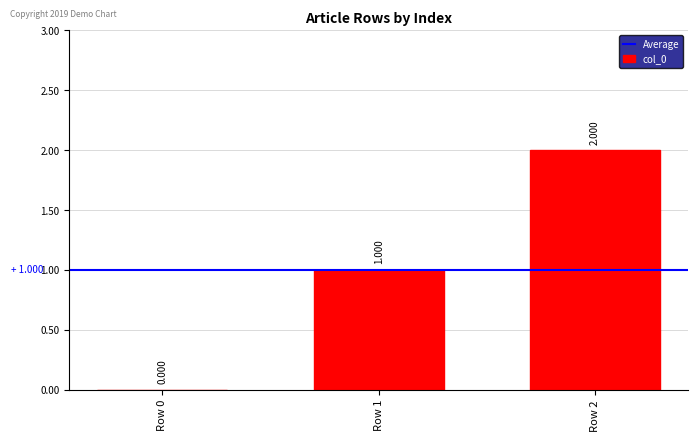

What is the value of the 3rd bar from the left?

2